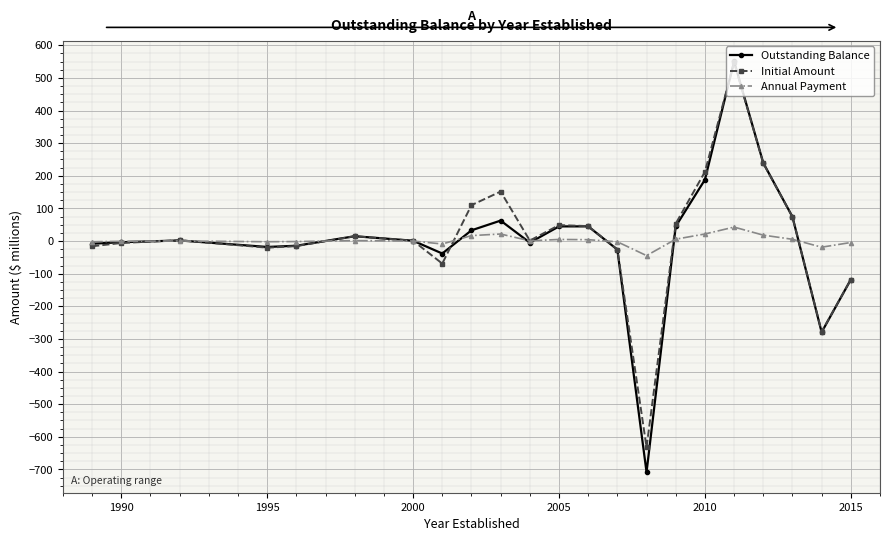

Which series has the widest spread of values?

Outstanding Balance